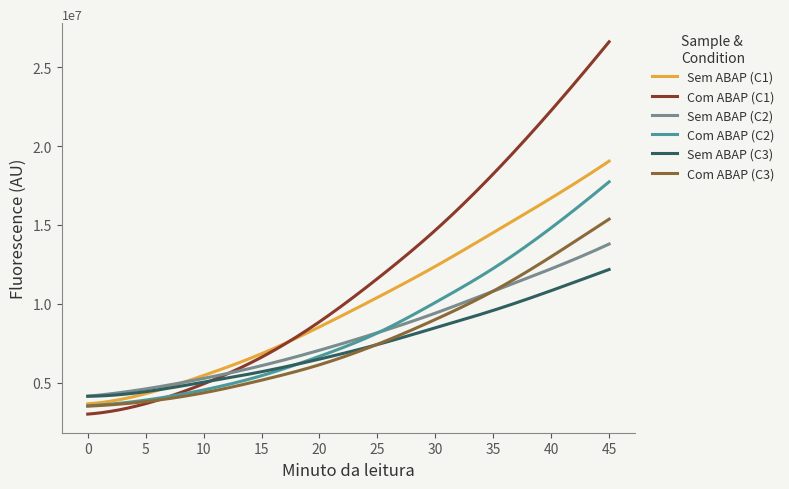

Rank the series by their maximum value, from highest to lowest.

Com ABAP (C1), Sem ABAP (C1), Com ABAP (C2), Com ABAP (C3), Sem ABAP (C2), Sem ABAP (C3)